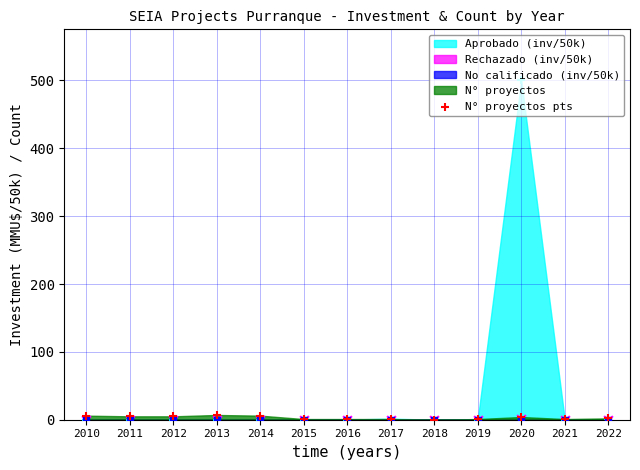

Which has a higher value, 2017 or 2016?

2017